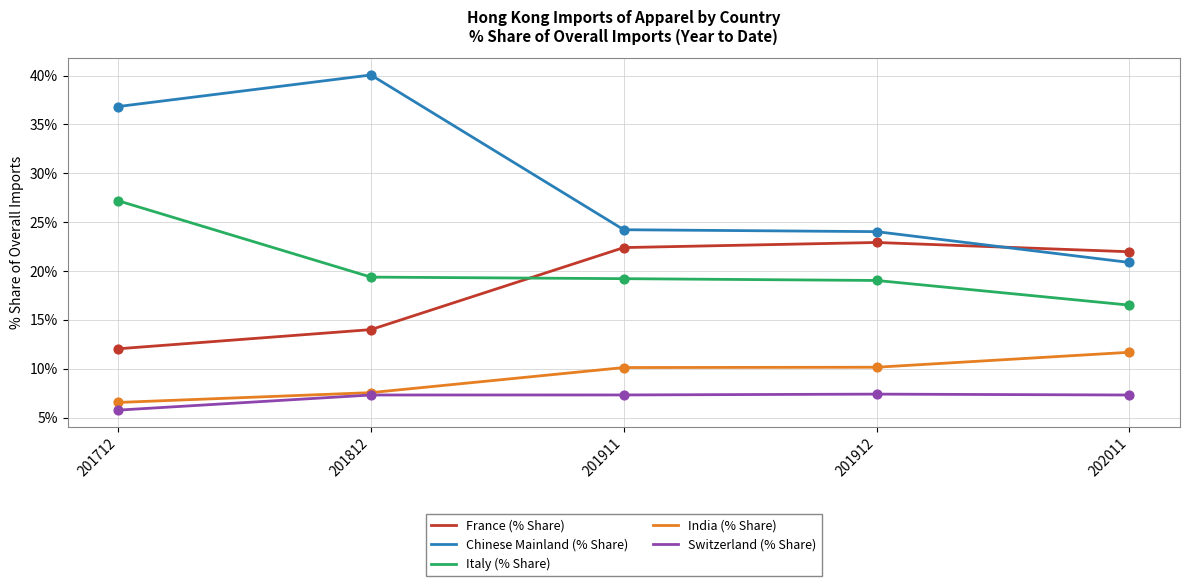

What is the total value across all series at 202011?

78.3